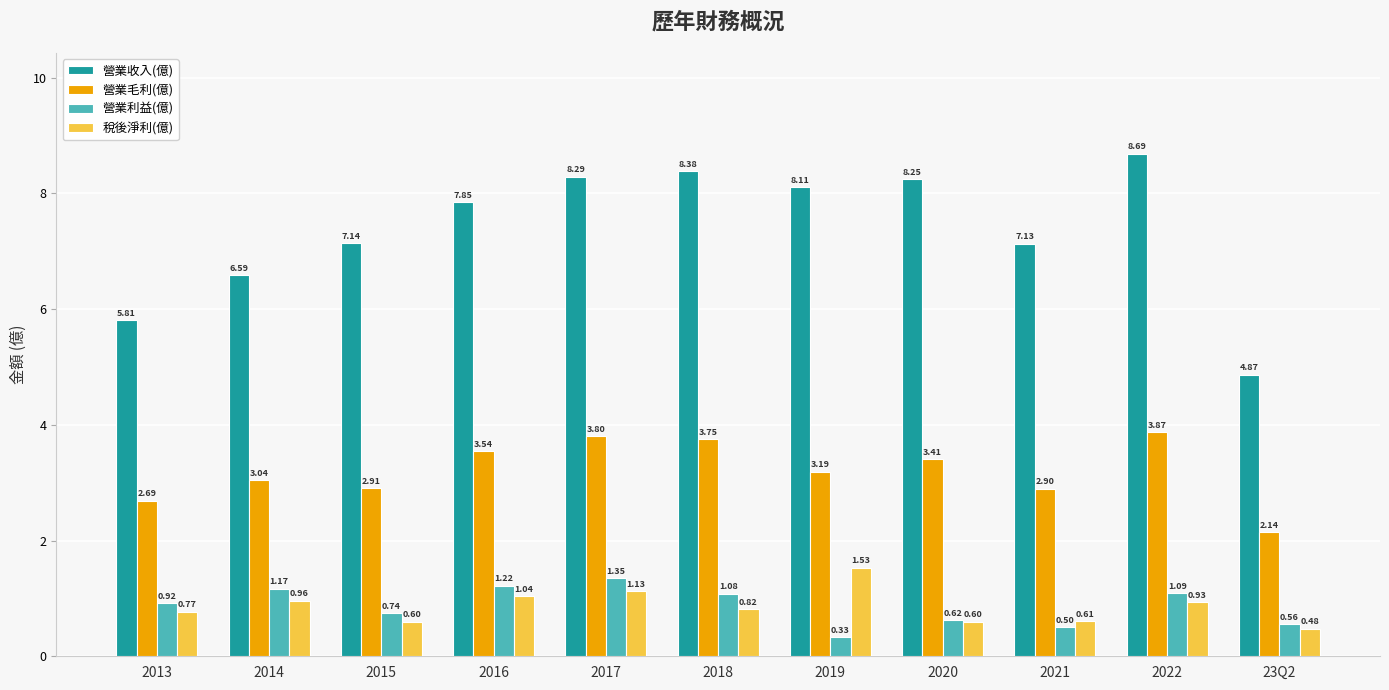

Are the bars grouped side by side (vs. stacked)?

Yes